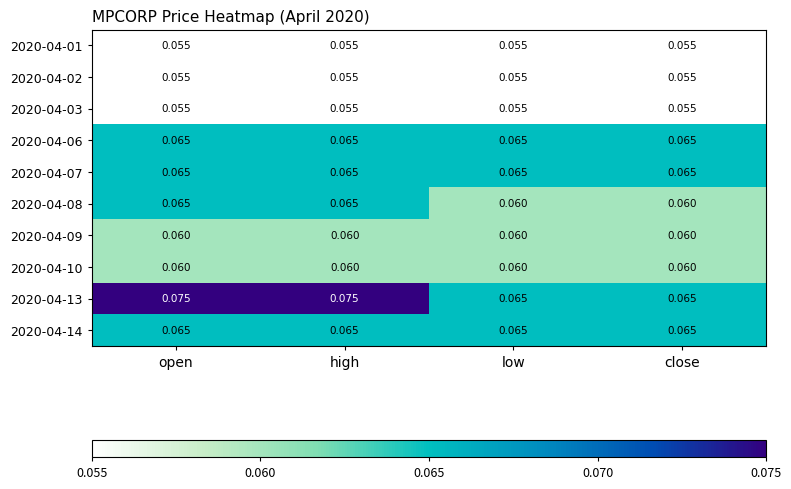

At which category does the chart reach its peak across all series?

open